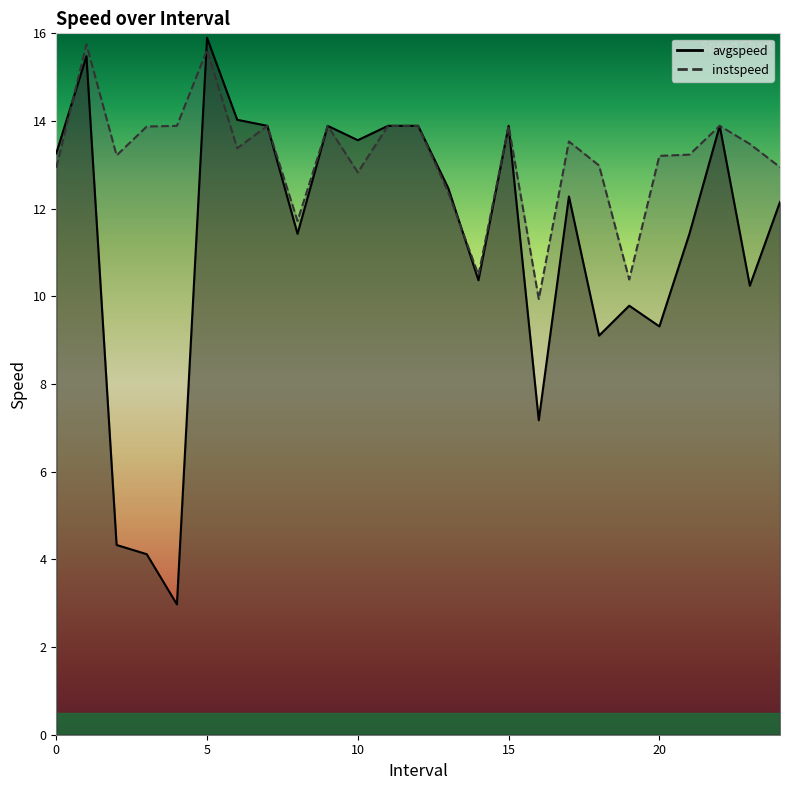

Reading left to right, transcribe all the data shown in this chart.

avgspeed: 0.0=13.3	1.0=15.5	2.0=4.3	3.0=4.1	4.0=3.0	5.0=15.9	6.0=14.0	7.0=13.9	8.0=11.4	9.0=13.9	10.0=13.6	11.0=13.9	12.0=13.9	13.0=12.5	14.0=10.4	15.0=13.9	16.0=7.2	17.0=12.3	18.0=9.1	19.0=9.8	20.0=9.3	21.0=11.4	22.0=13.9	23.0=10.2	24.0=12.2
instspeed: 0.0=12.9	1.0=15.7	2.0=13.2	3.0=13.9	4.0=13.9	5.0=15.6	6.0=13.4	7.0=13.9	8.0=11.7	9.0=13.9	10.0=12.8	11.0=13.9	12.0=13.9	13.0=12.4	14.0=10.5	15.0=13.9	16.0=9.9	17.0=13.5	18.0=13.0	19.0=10.4	20.0=13.2	21.0=13.2	22.0=13.9	23.0=13.5	24.0=12.9